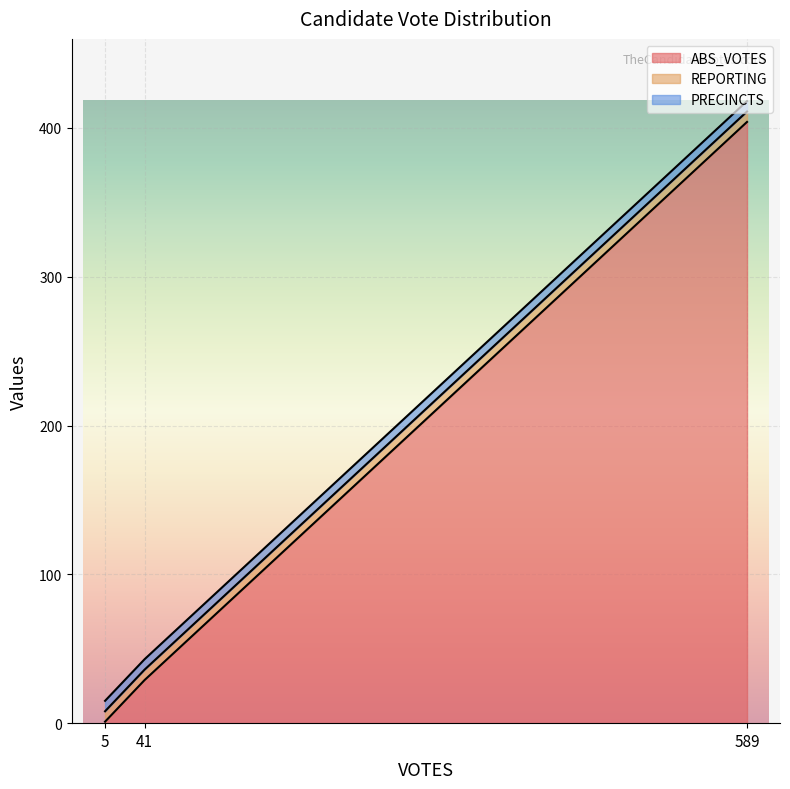

How many lines are shown in the chart?

3